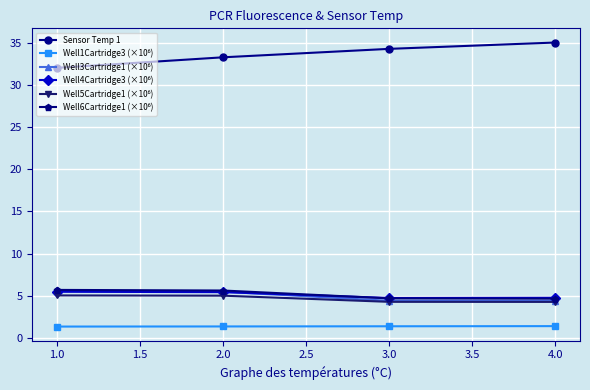

What is the smallest value displayed?

1.3